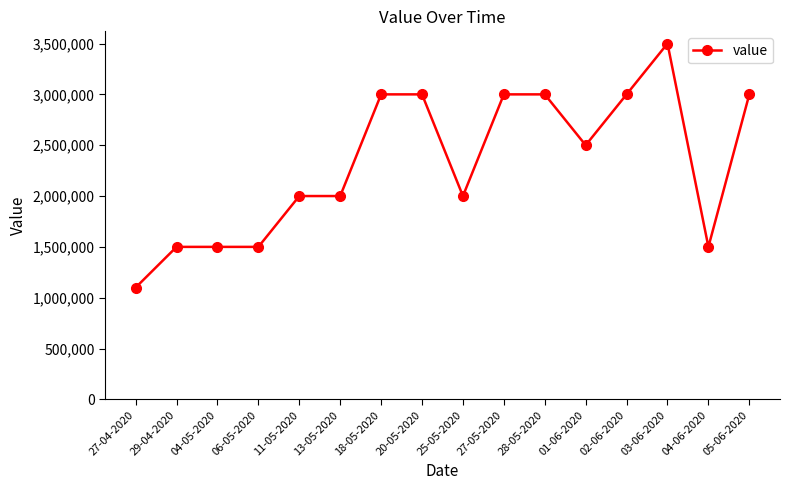

What is the sum of all values?

37100000